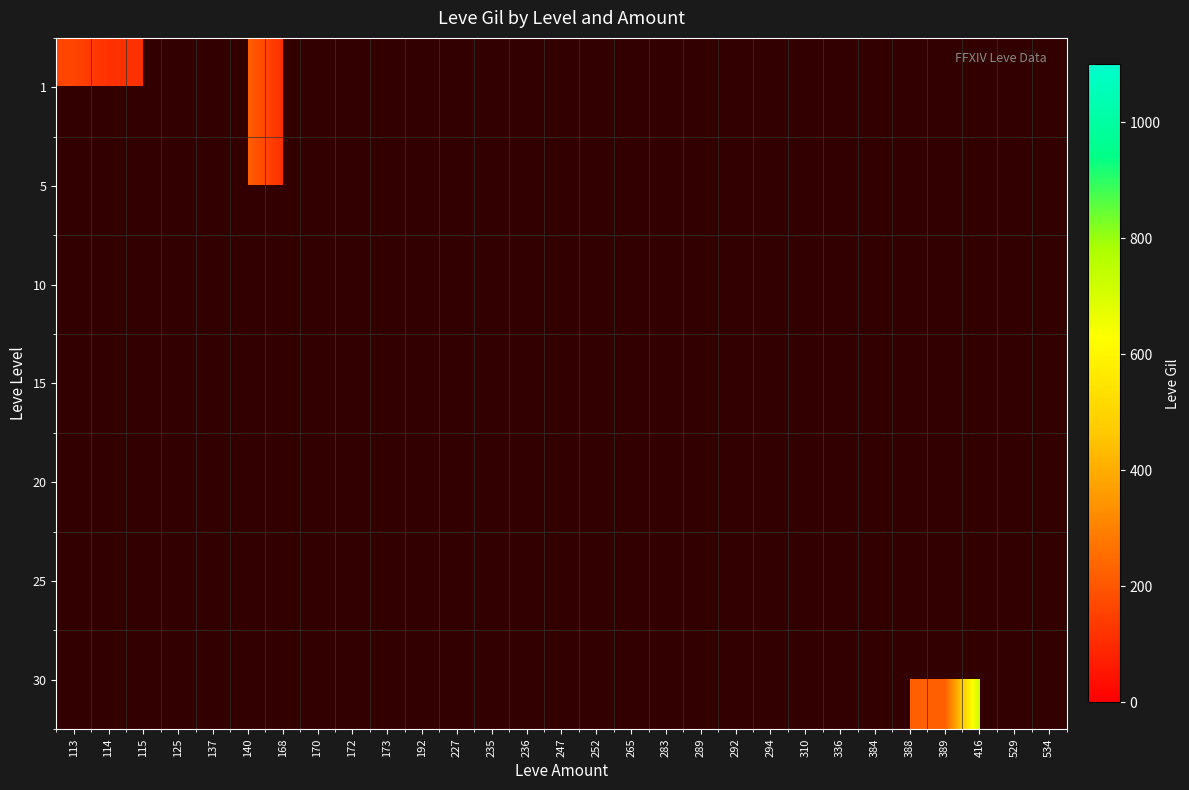

How many values in 1 are above zero?

6